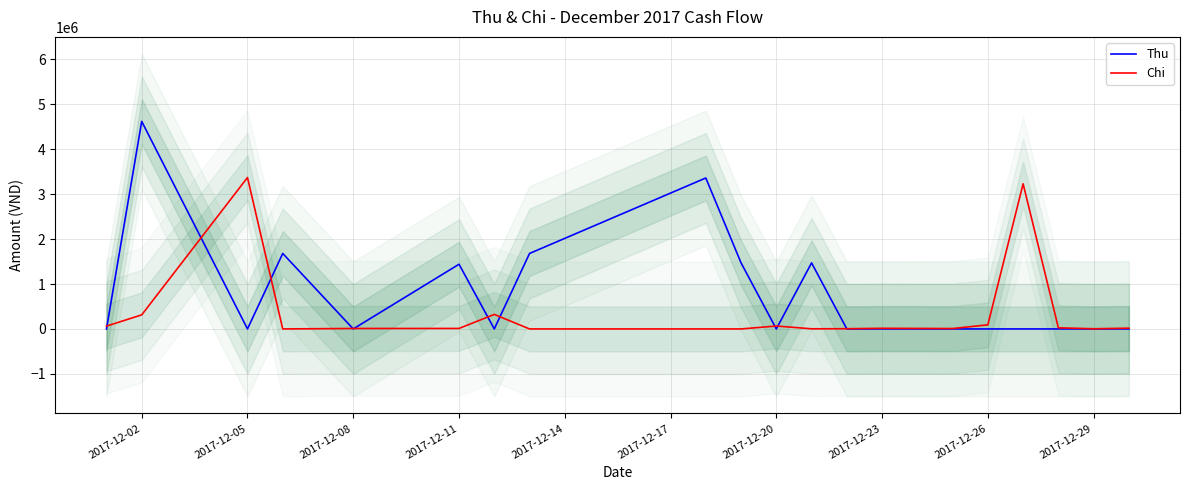

What is the greatest value displayed?

4620000